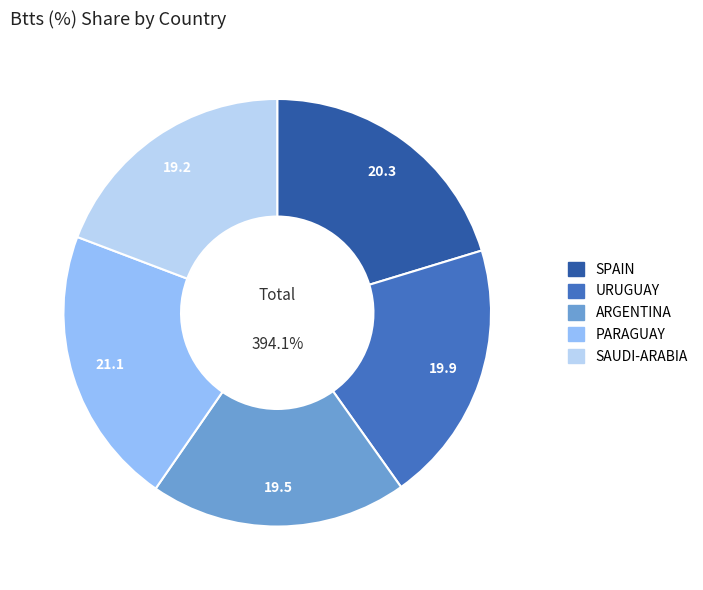

What is the ratio of the value at PARAGUAY to the value at URUGUAY?

1.1